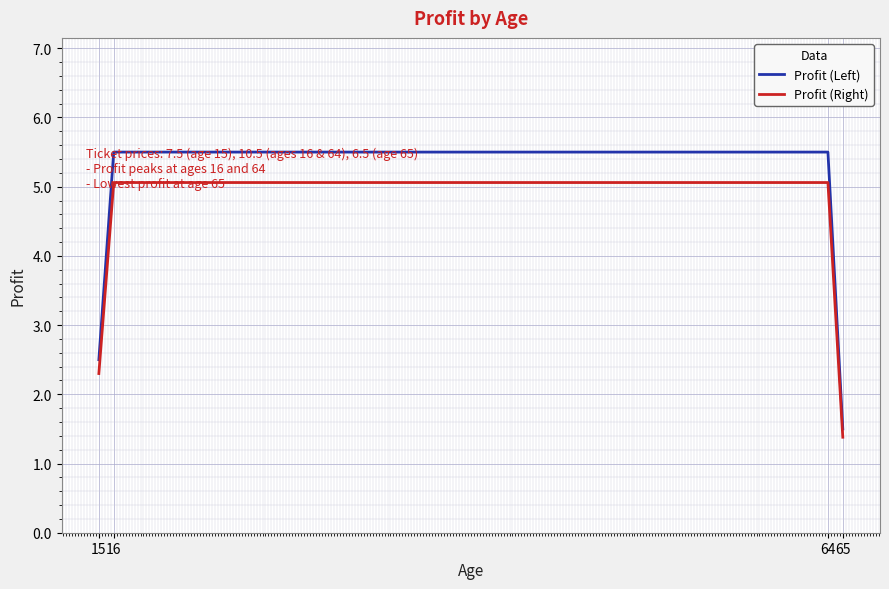

What is the difference between the maximum and minimum values in the Profit (Left) series?

4.0